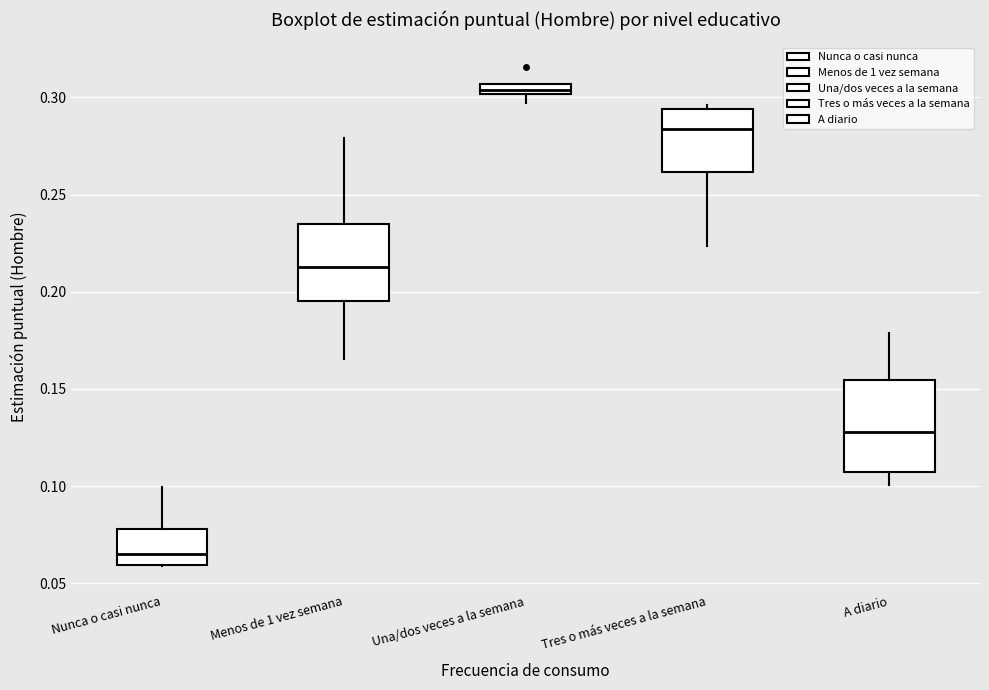

Where does the lower whisker of the box for Menos de 1 vez semana end on the y-axis? The values are not printed on the chart, so give them approximately, as read against the axis.

0.165